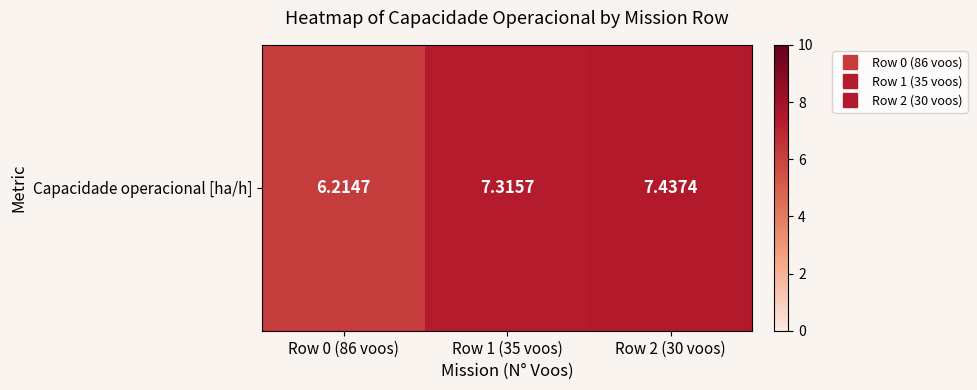

Approximately how many times larger is the value at Row 0 (86 voos) compared to Row 2 (30 voos)?

0.8